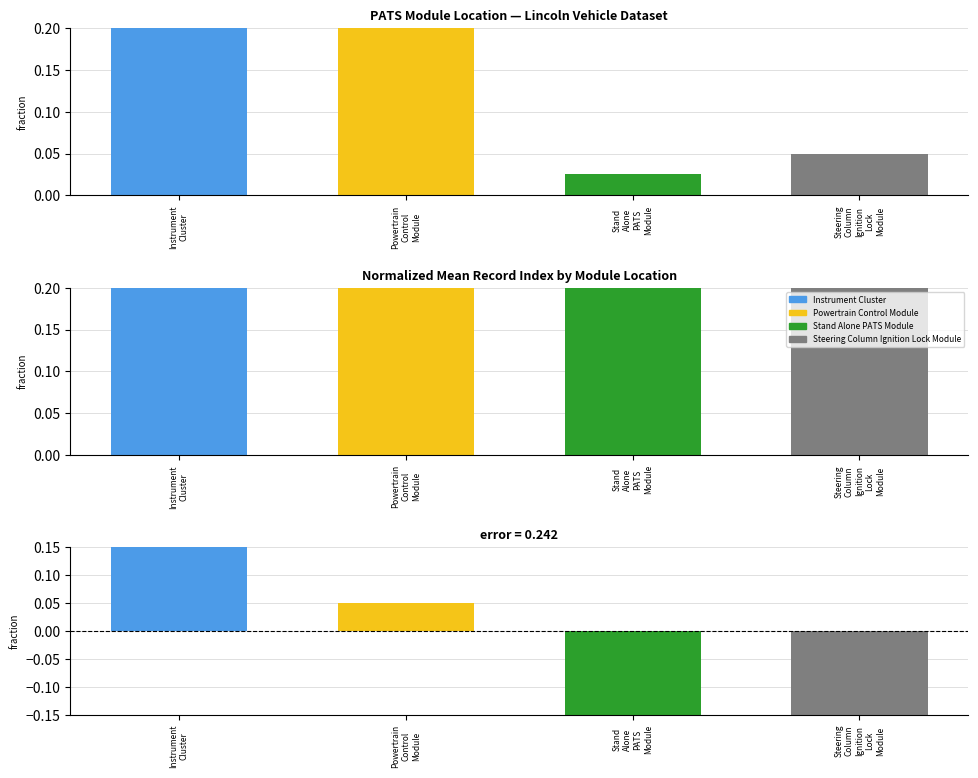

What is the sum of all values?

1.0